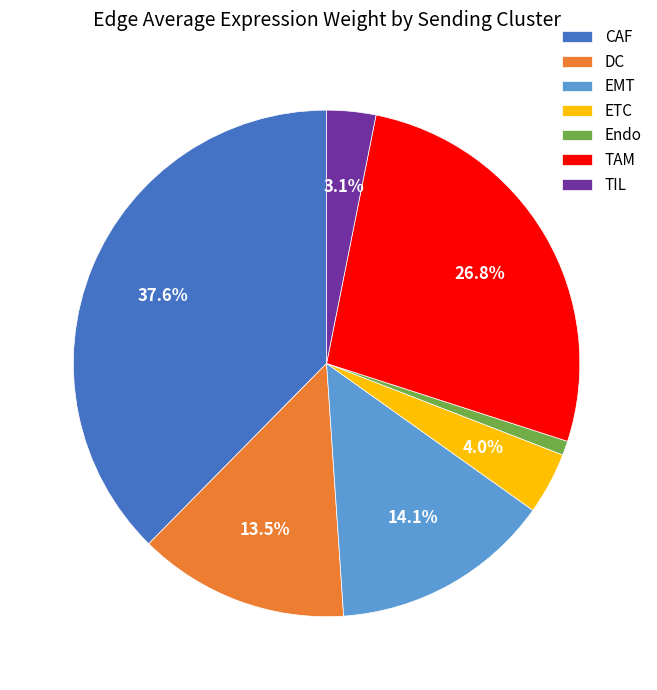

Does DC account for over 50% of the chart?

No